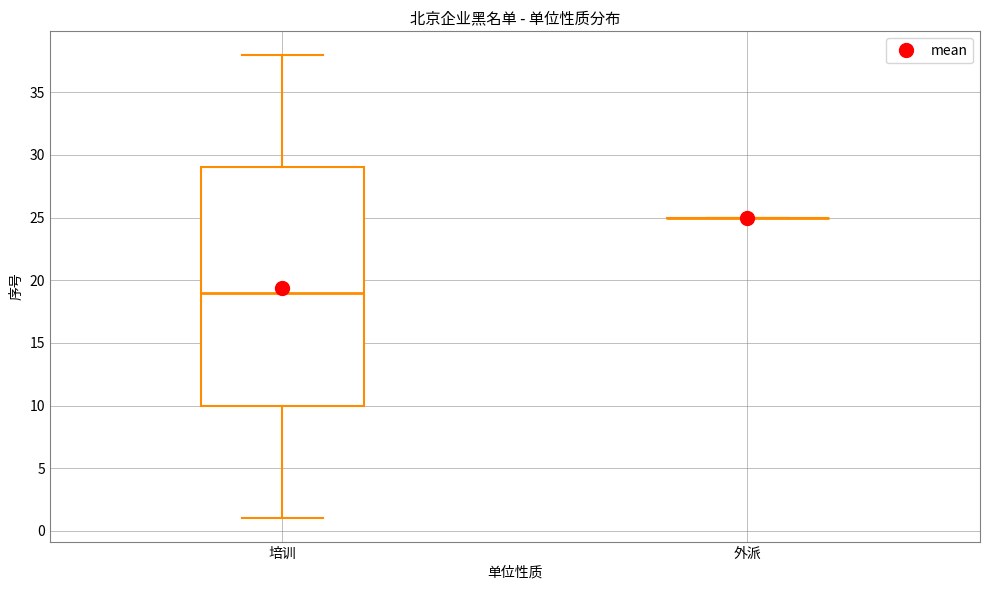

Reading left to right, read every box against the y-axis: the position of its median line, the range the box covers, and the ends of its whiskers. The values are not printed on the chart, so give them approximately, as read against the axis.

培训: median 19, box 10 to 29, whiskers 1 to 38
外派: box collapsed to a line at 25, whiskers 25 to 25